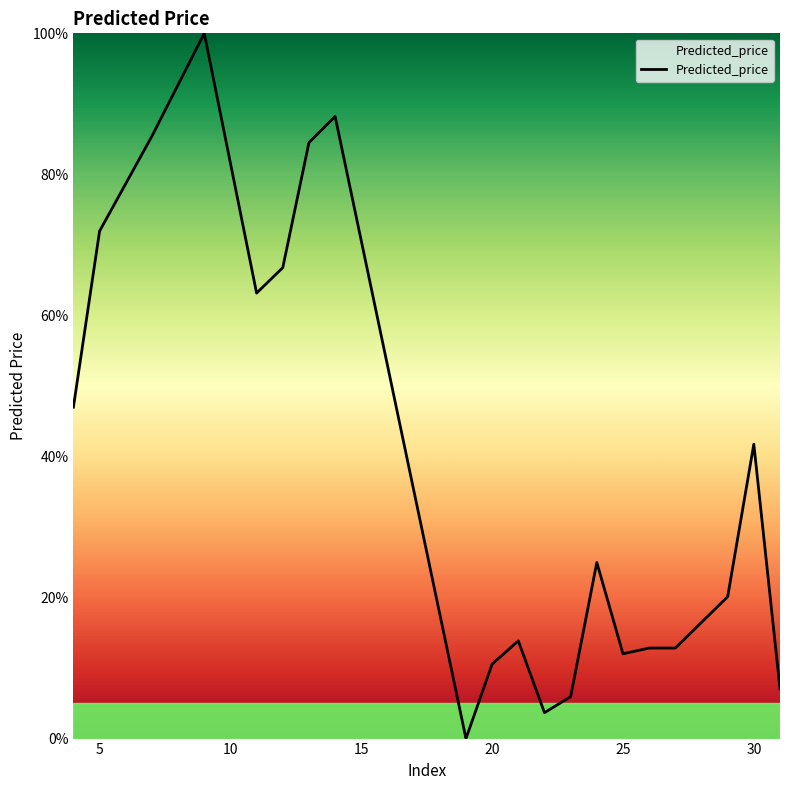

Does the chart display data point markers on the line(s)?

No